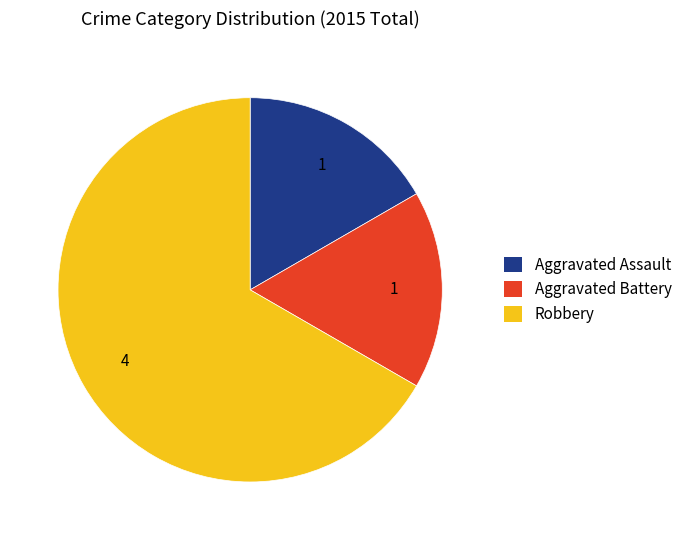

The Aggravated Battery slice represents 17% of the pie. True or false?

True